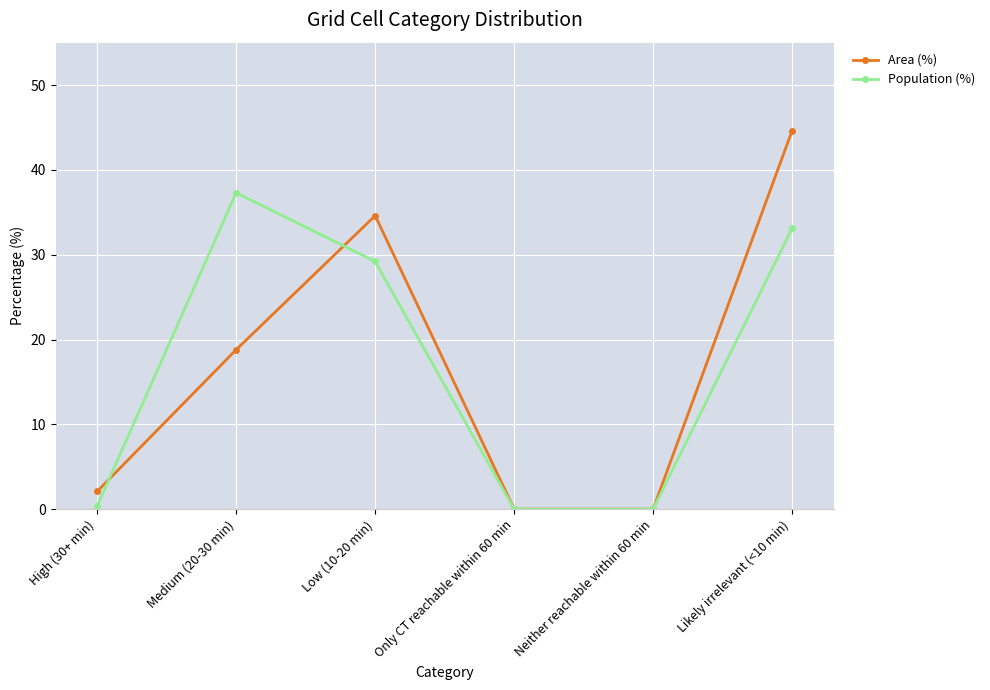

Between Medium (20-30 min) and Likely irrelevant (<10 min), which series saw the biggest shift?

Area (%)